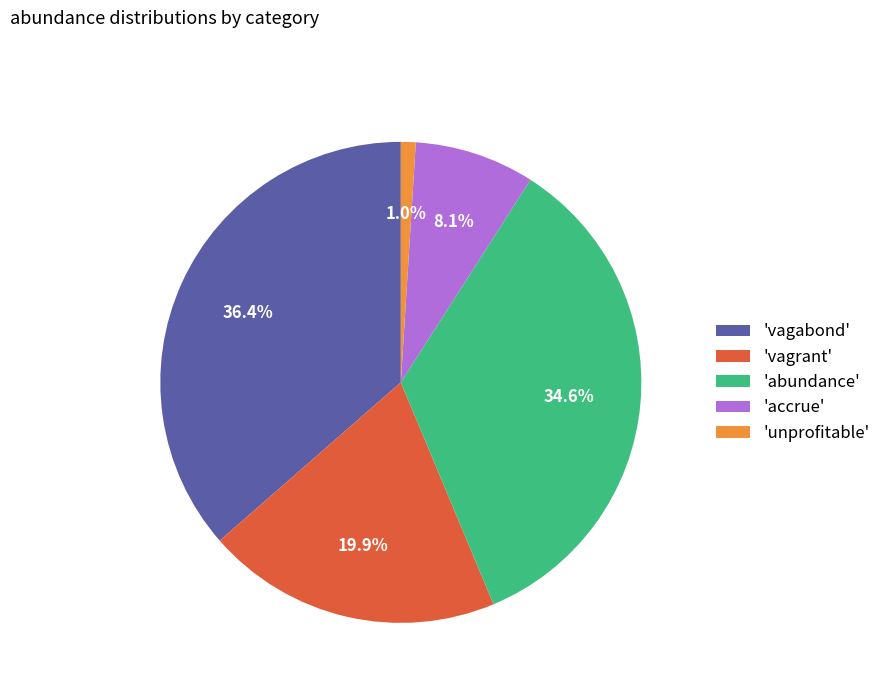

To the nearest percent, what is the average slice percentage?

20%